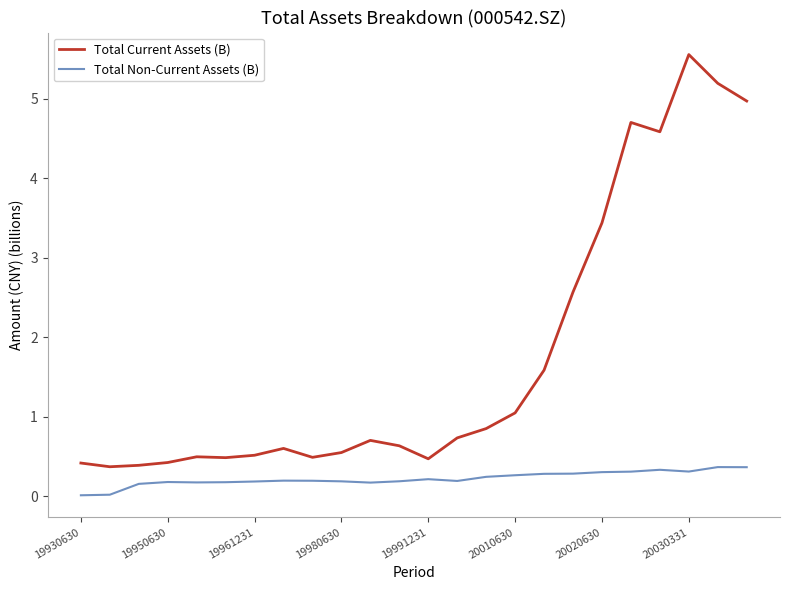

Which series has the largest range (max minus min)?

Total Current Assets (B)